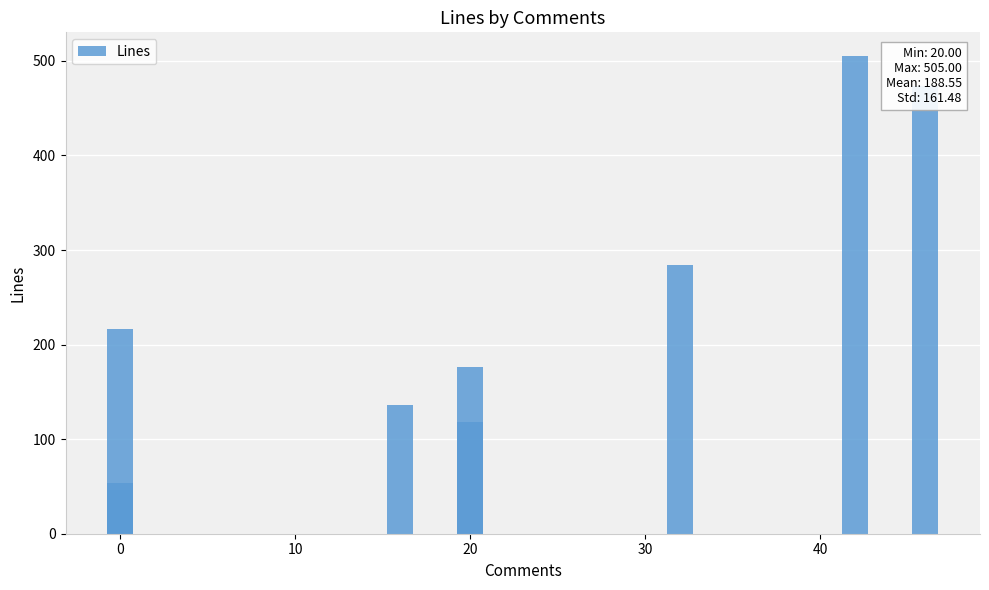

What is the average value?

189